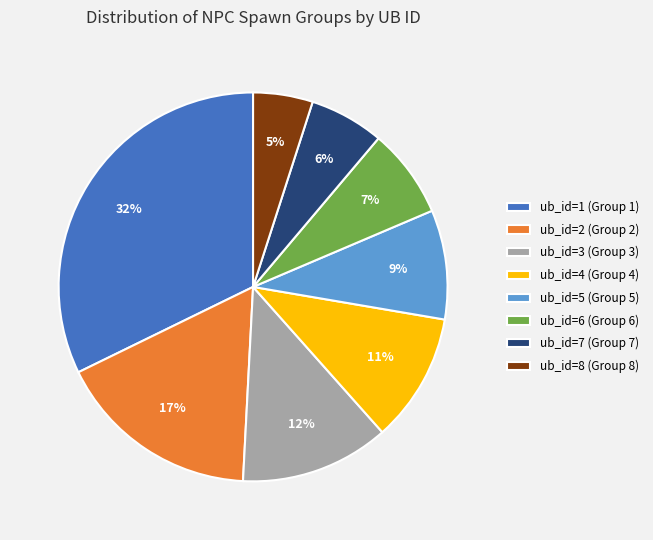

To the nearest percent, what is the average slice percentage?

12%